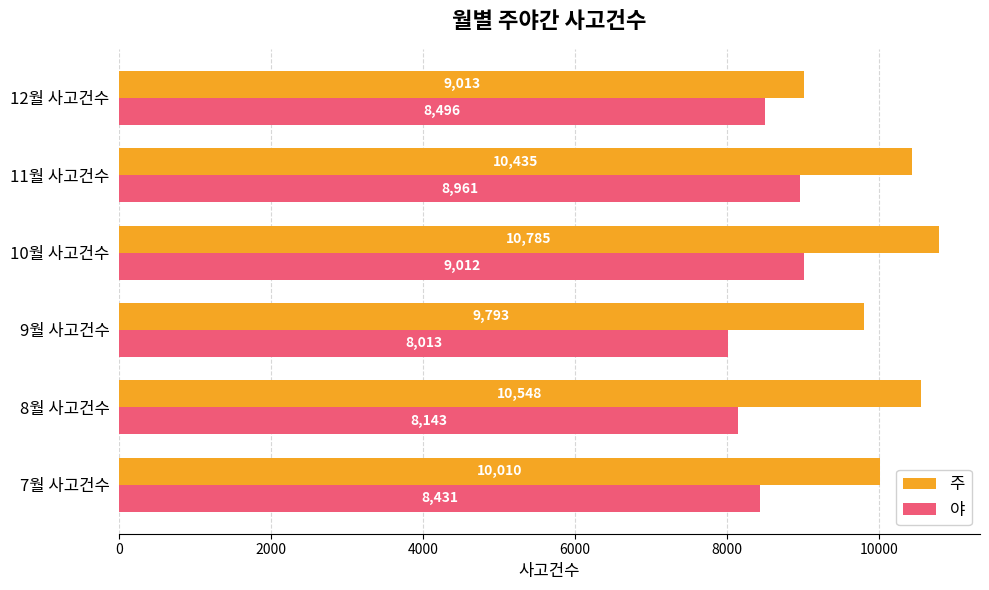

Rank the categories by 야 value from highest to lowest.

10월 사고건수, 11월 사고건수, 12월 사고건수, 7월 사고건수, 8월 사고건수, 9월 사고건수